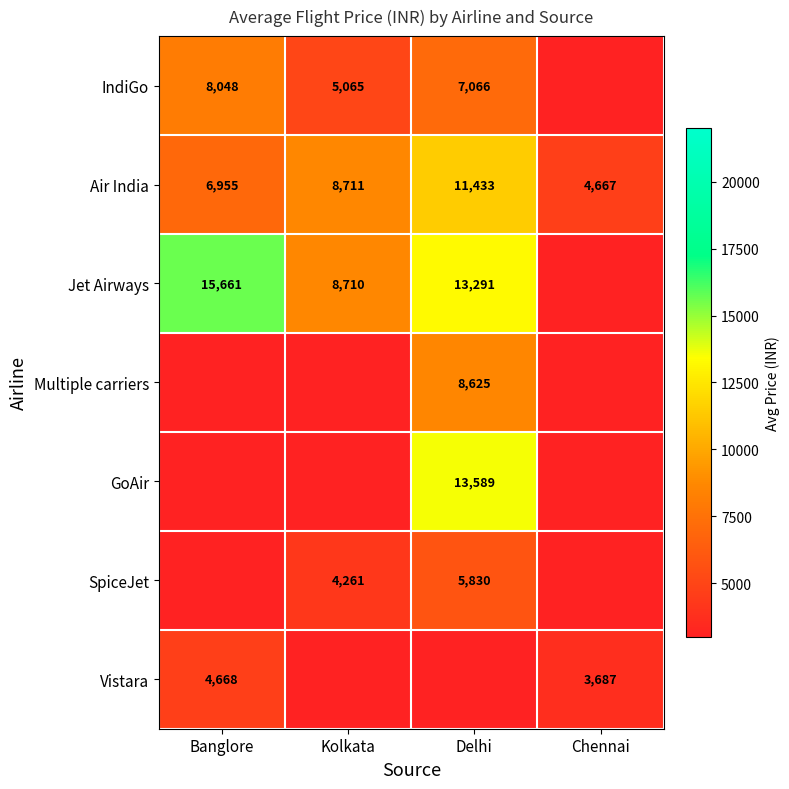

True or false: Multiple carriers has a value of 8625 at Delhi.

True